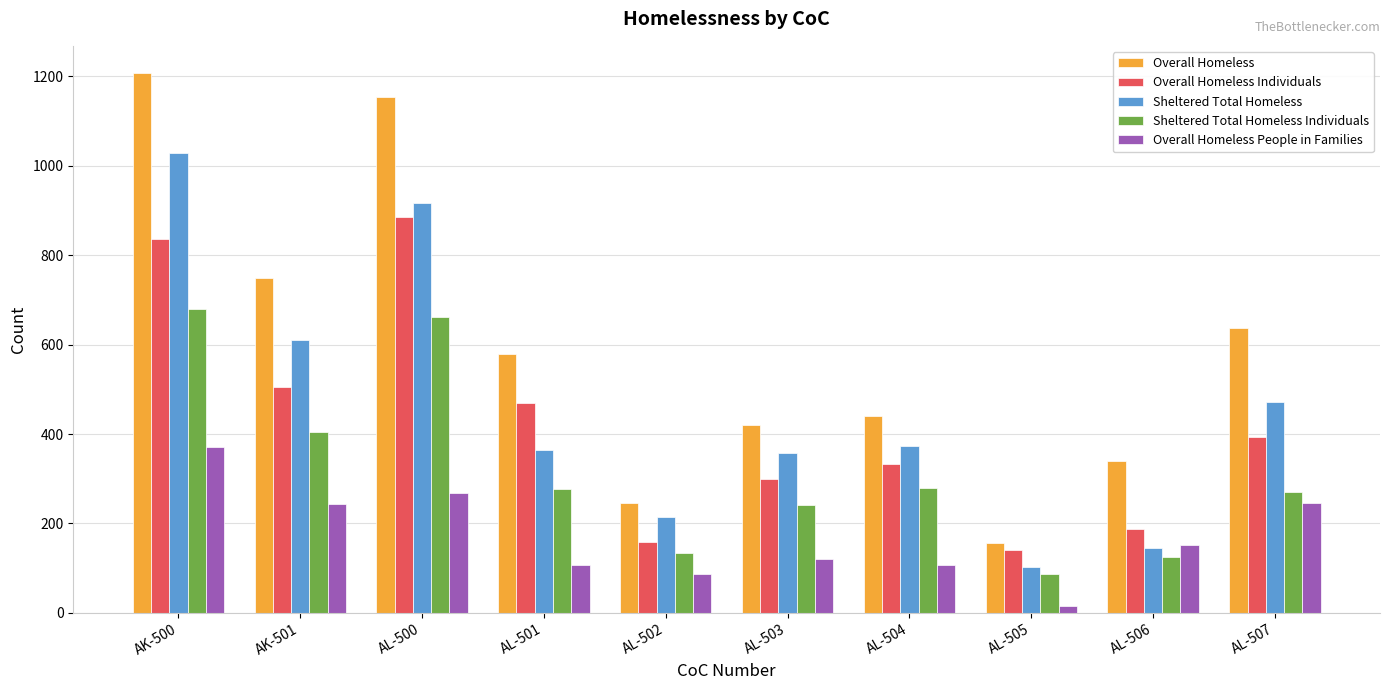

Which series has the largest total across all categories?

Overall Homeless